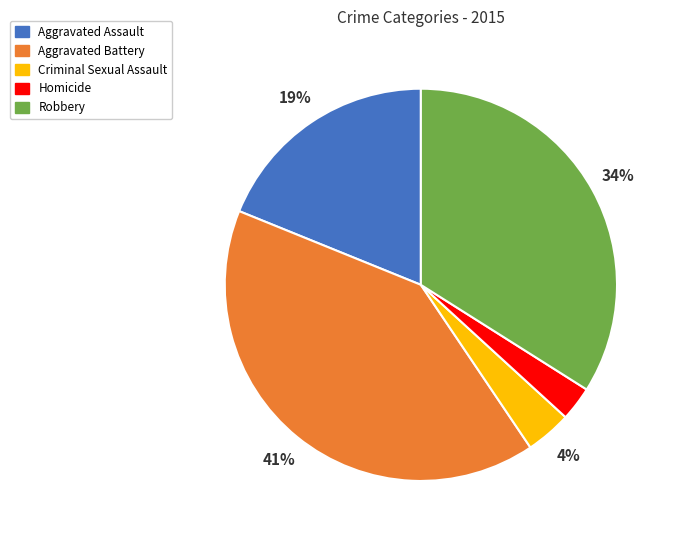

The Robbery slice represents 29% of the pie. True or false?

False